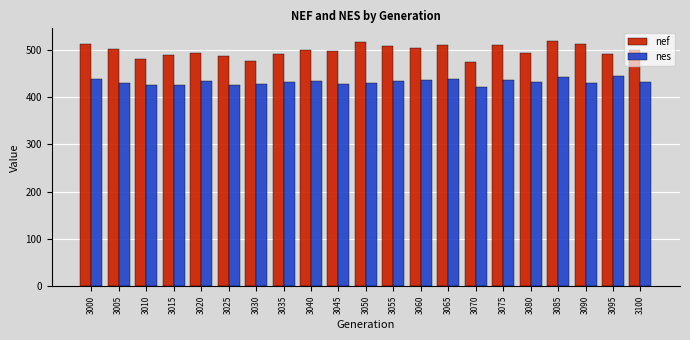

What is the value of the nes bar at the 9th from the left?

433.0